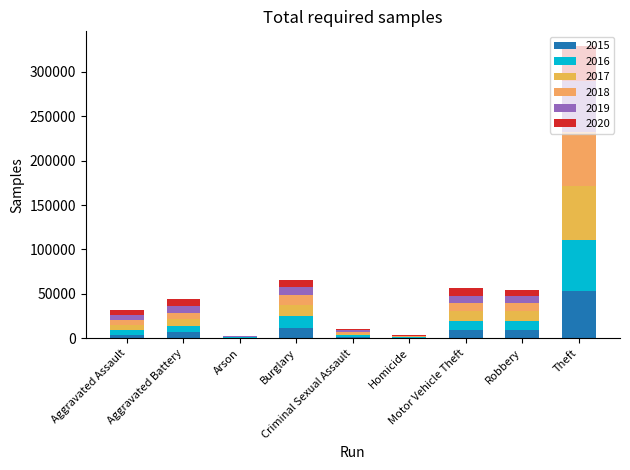

Rank the categories by 2018 value from highest to lowest.

Theft, Burglary, Motor Vehicle Theft, Robbery, Aggravated Battery, Aggravated Assault, Criminal Sexual Assault, Homicide, Arson